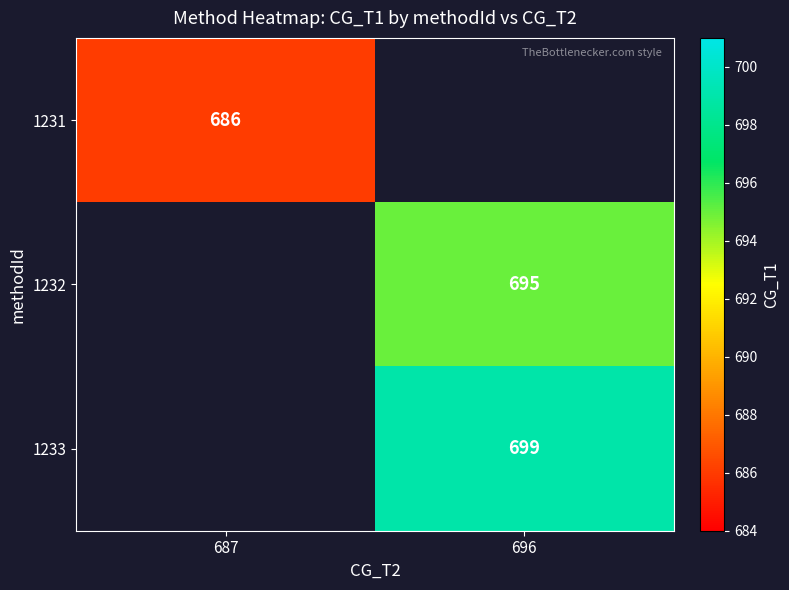

True or false: 1231 has a value of 686 at 687.

True